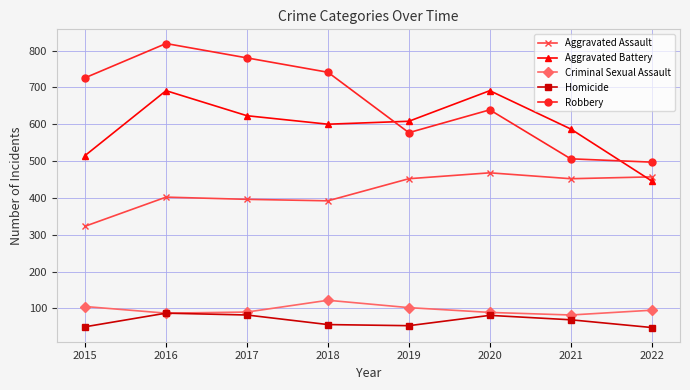

Between 2015 and 2016, which series saw the biggest shift?

Aggravated Battery